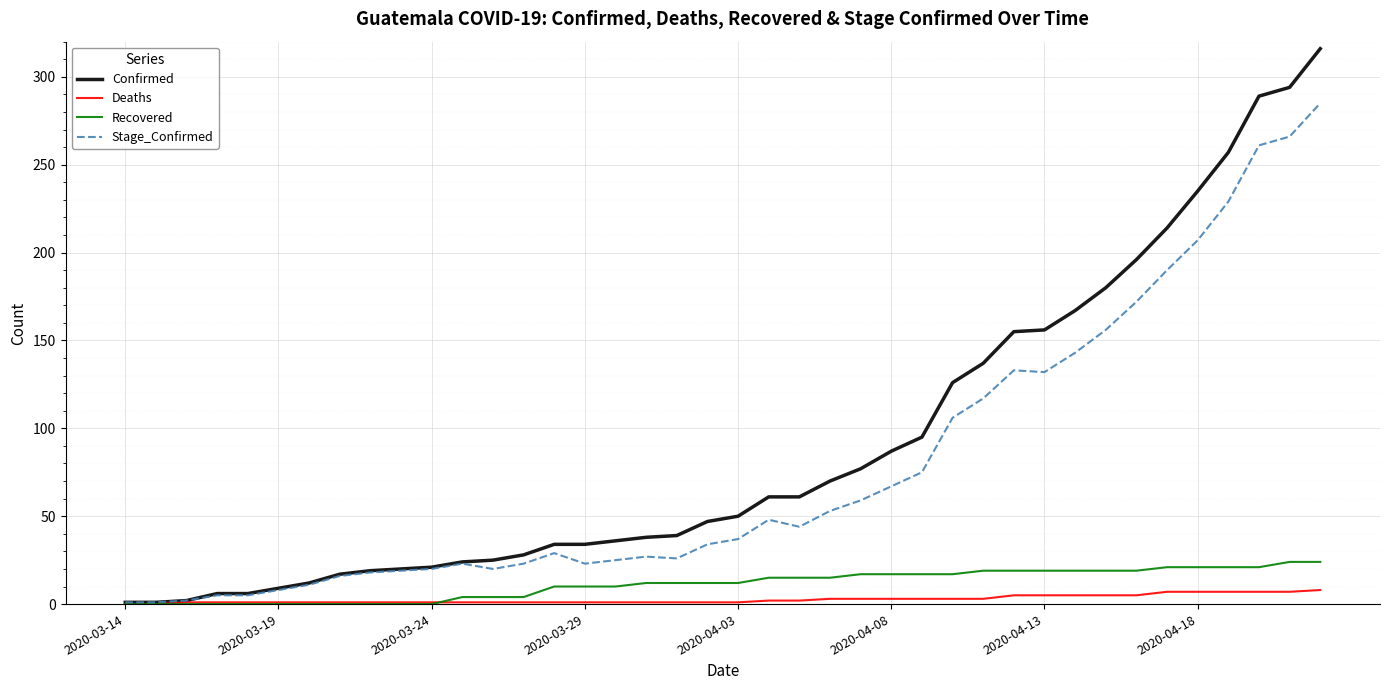

Rank the series by their maximum value, from lowest to highest.

Deaths, Recovered, Stage_Confirmed, Confirmed